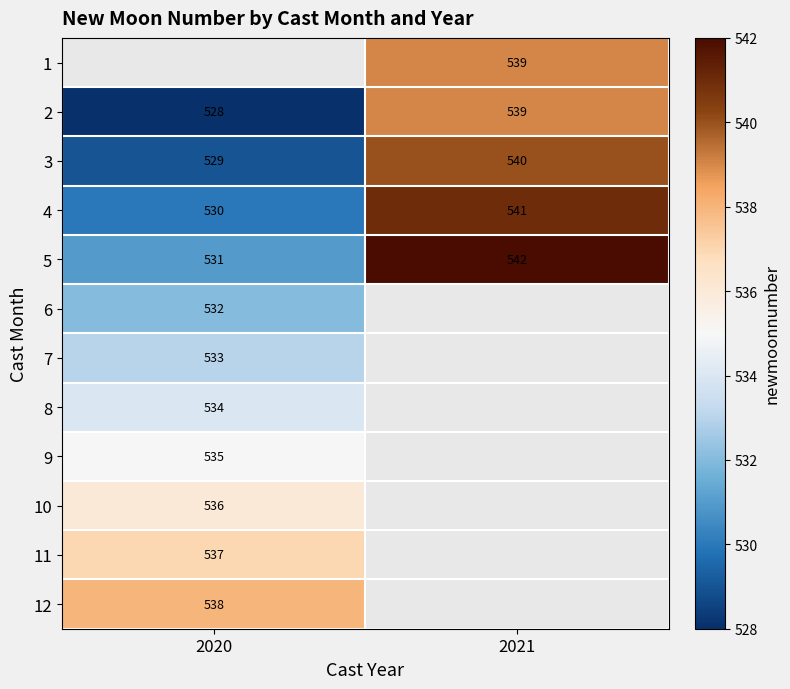

The value of 5 at 2021 is 721. True or false?

False